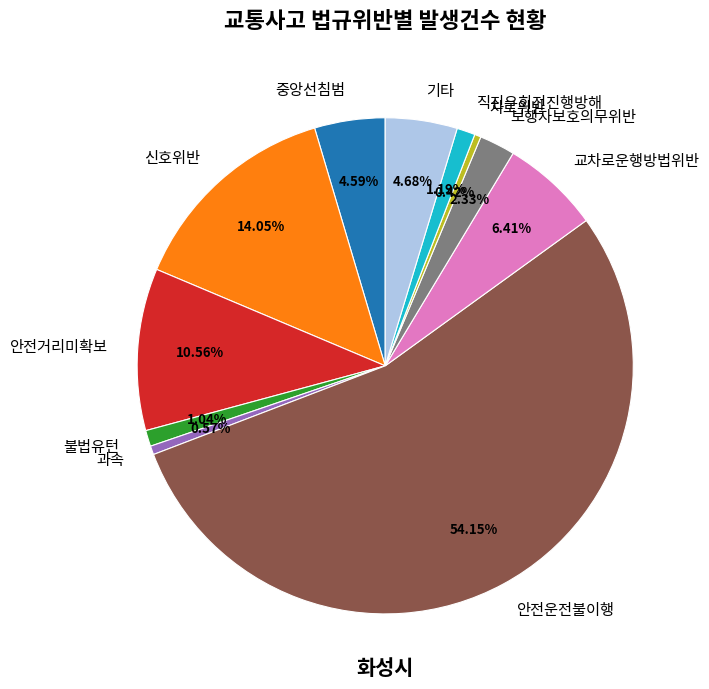

How many segments does this pie chart have?

11